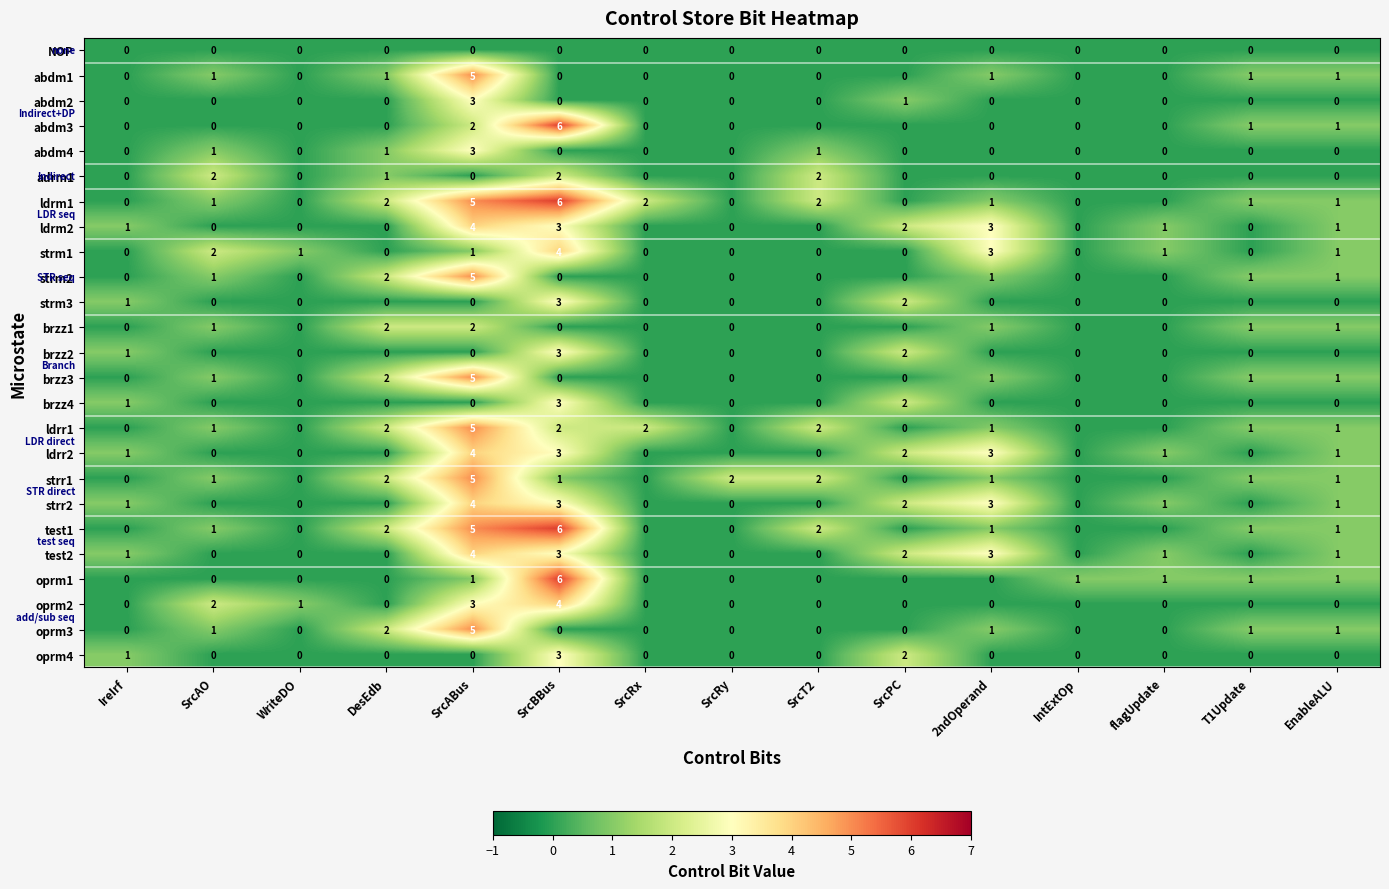

Read the strm2 value at SrcABus.

5